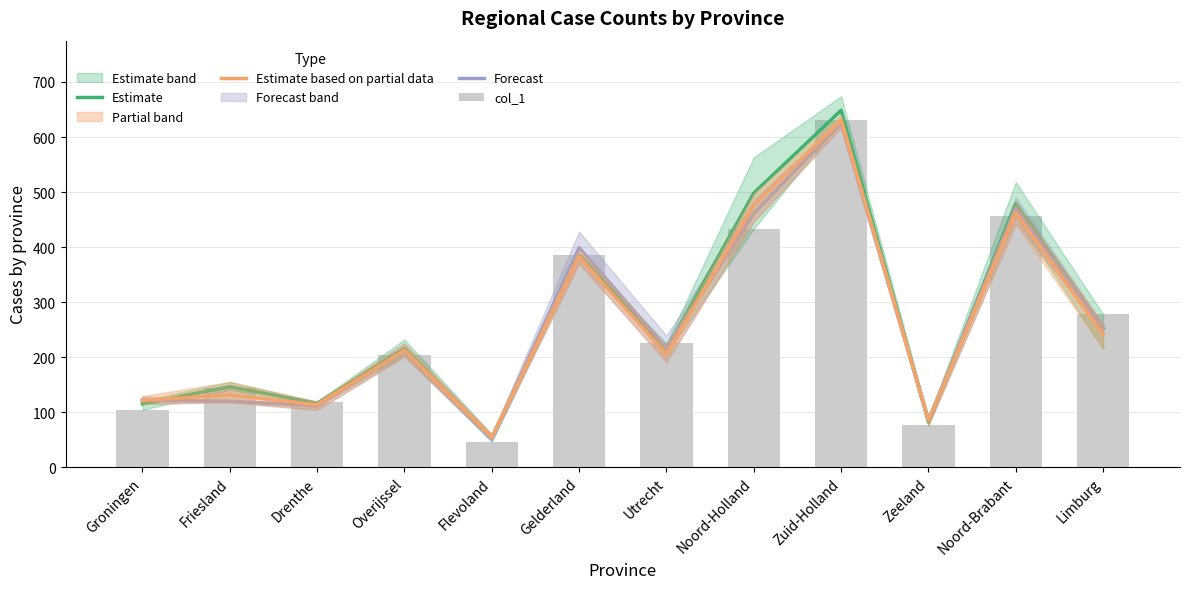

Between Zeeland and Utrecht, which is larger?

Utrecht